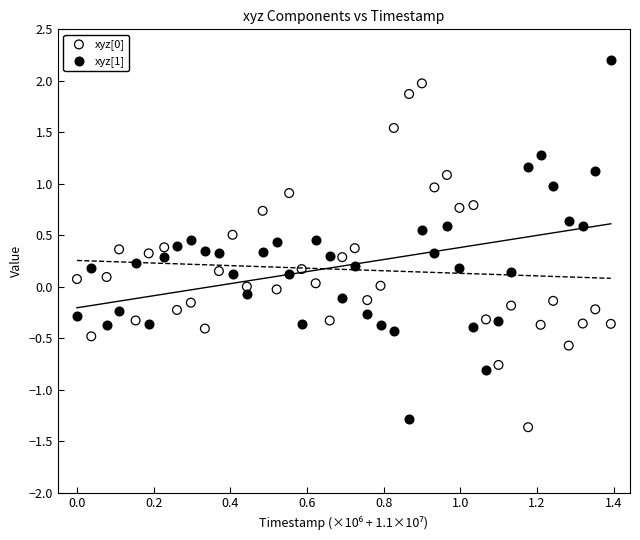

Across all data points, what is the range of Y values (max minus min)?

3.6